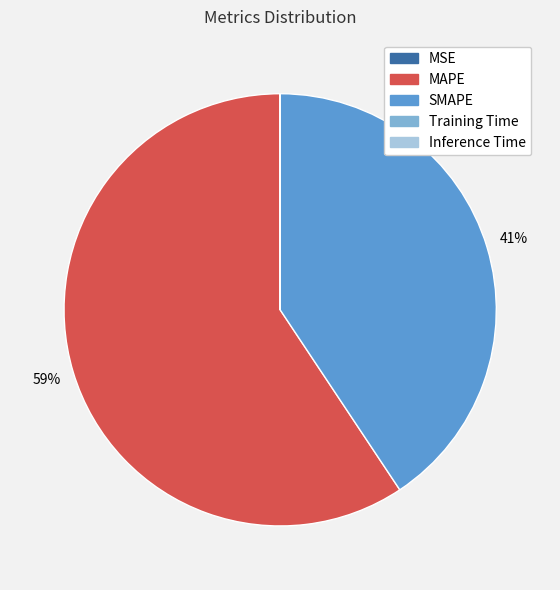

Between MAPE and SMAPE, which is larger?

MAPE